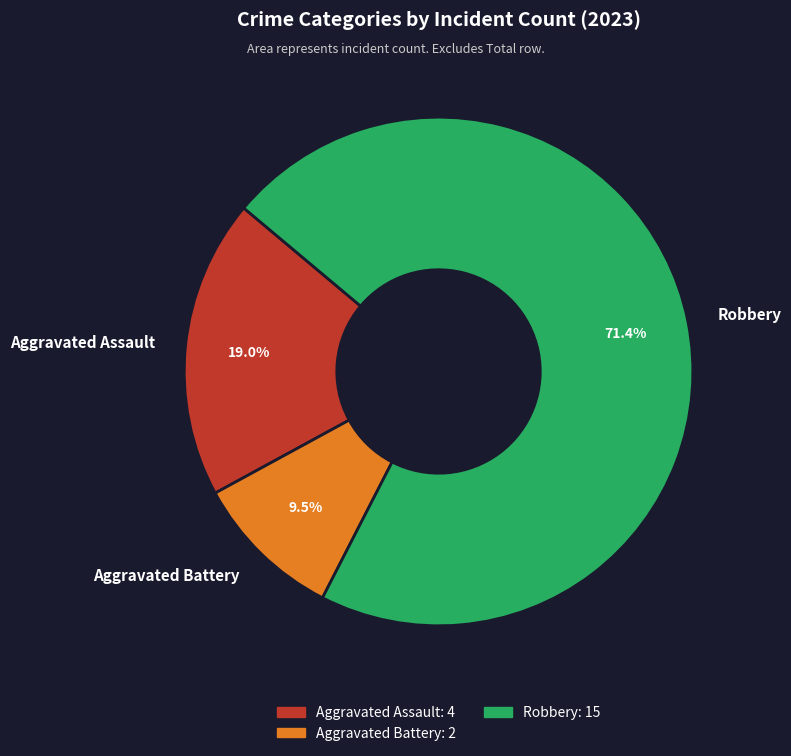

Is the sum of Robbery and Aggravated Battery greater than half?

Yes